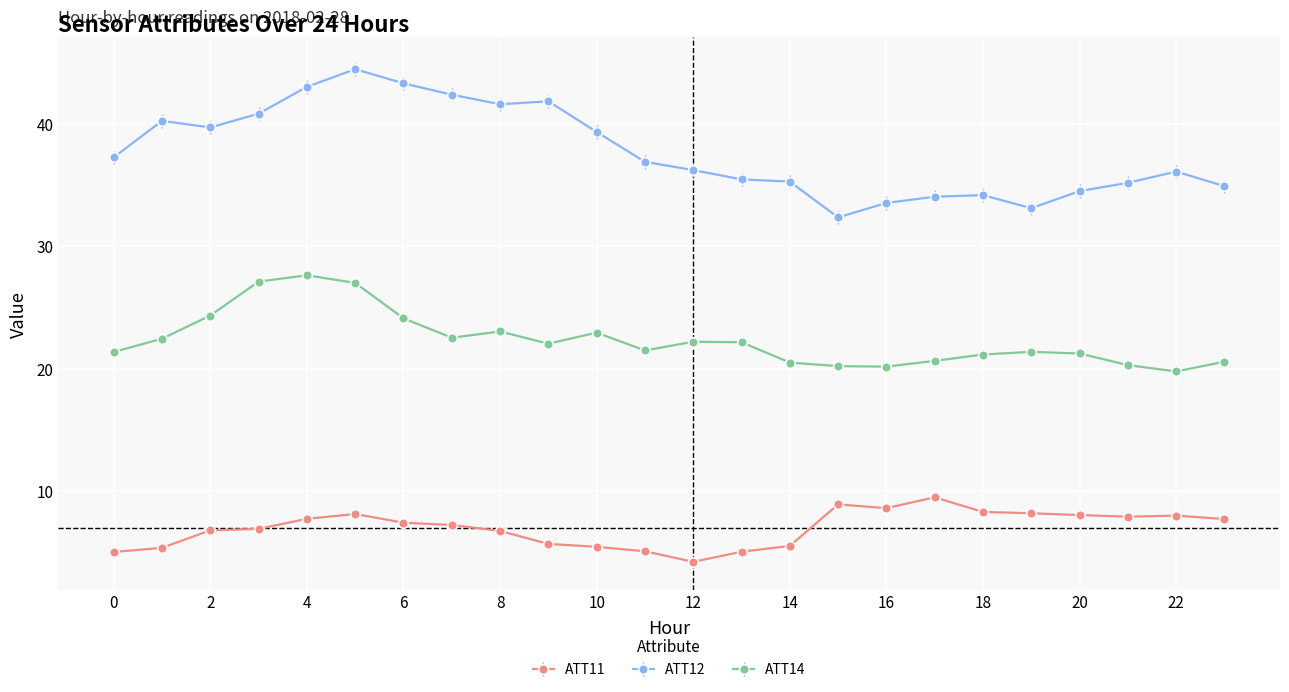

True or false: ATT11 has more than 0 interior local peaks.

True